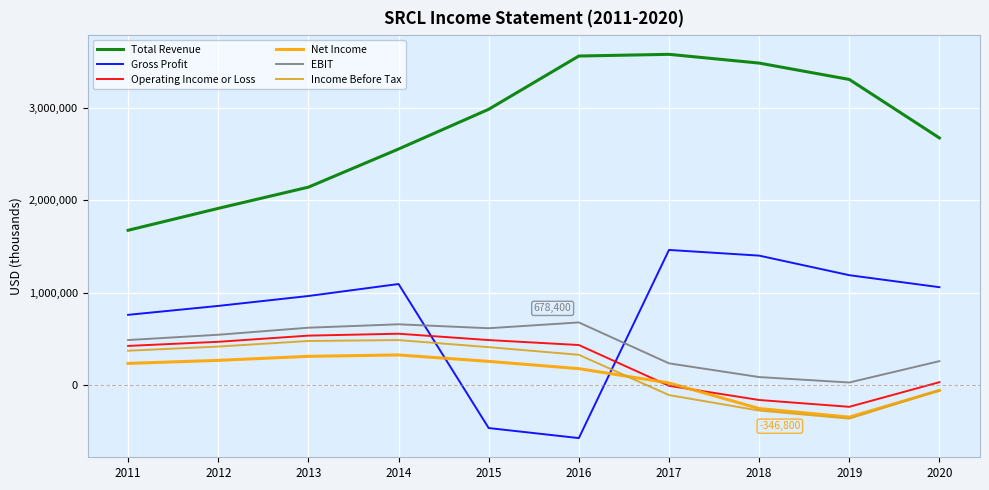

The value of Income Before Tax at 2014 is 487600. True or false?

True